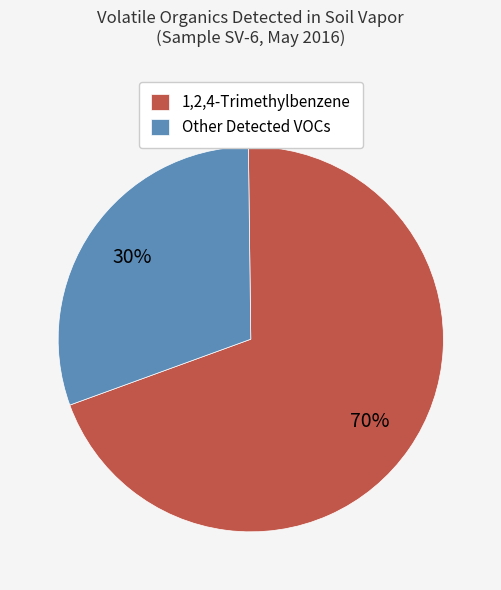

To the nearest percent, what is the combined percentage of Other Detected VOCs and 1,2,4-Trimethylbenzene?

100%